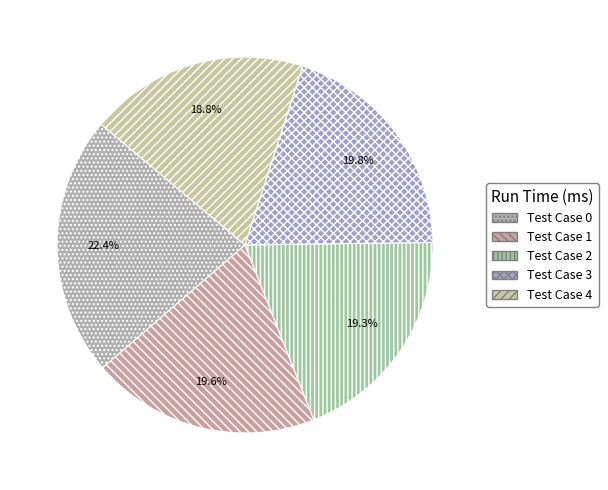

Approximately how many times larger is the value at Test Case 0 compared to Test Case 2?

1.2